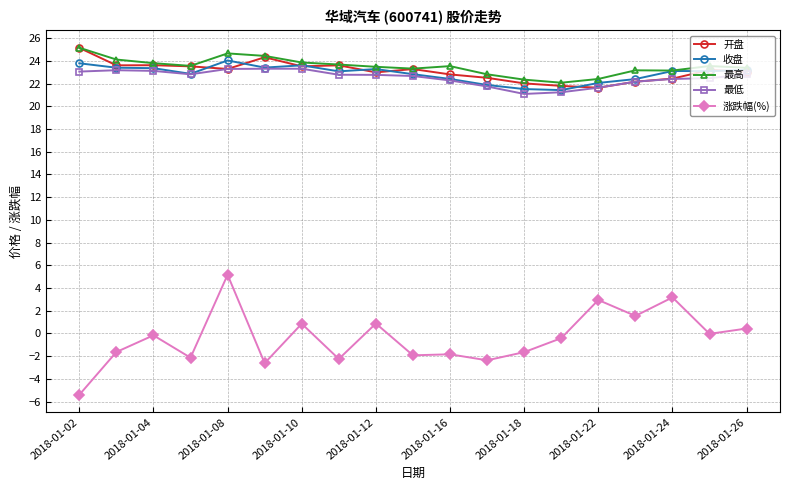

How many distinct data groups are displayed?

5